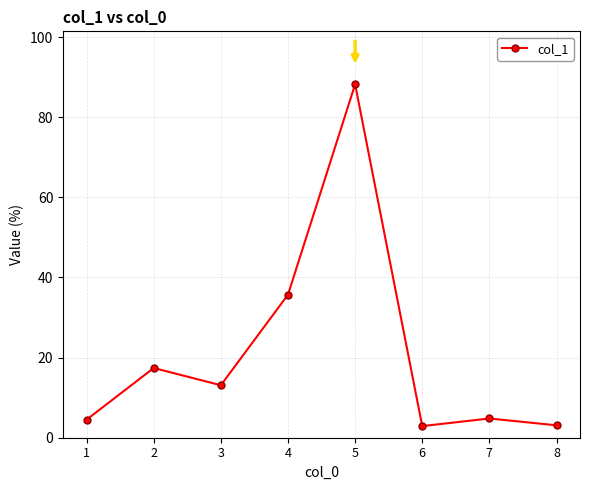

Does the chart have visible grid lines?

Yes